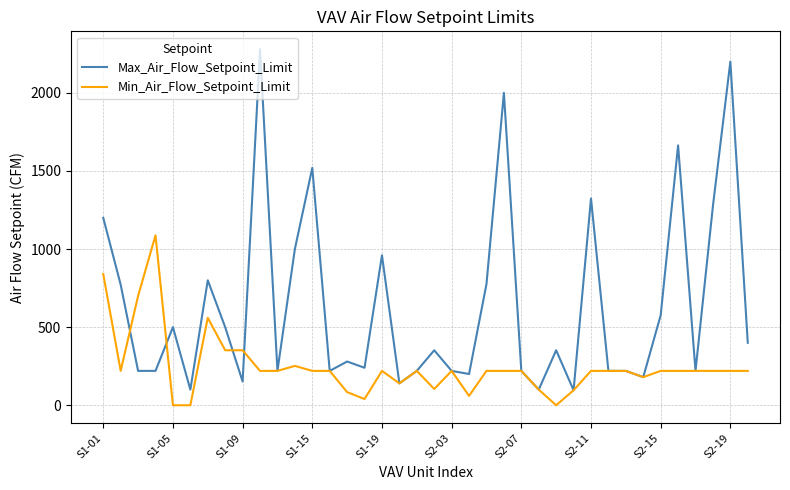

List the series in order of their peak value, highest first.

Max_Air_Flow_Setpoint_Limit, Min_Air_Flow_Setpoint_Limit